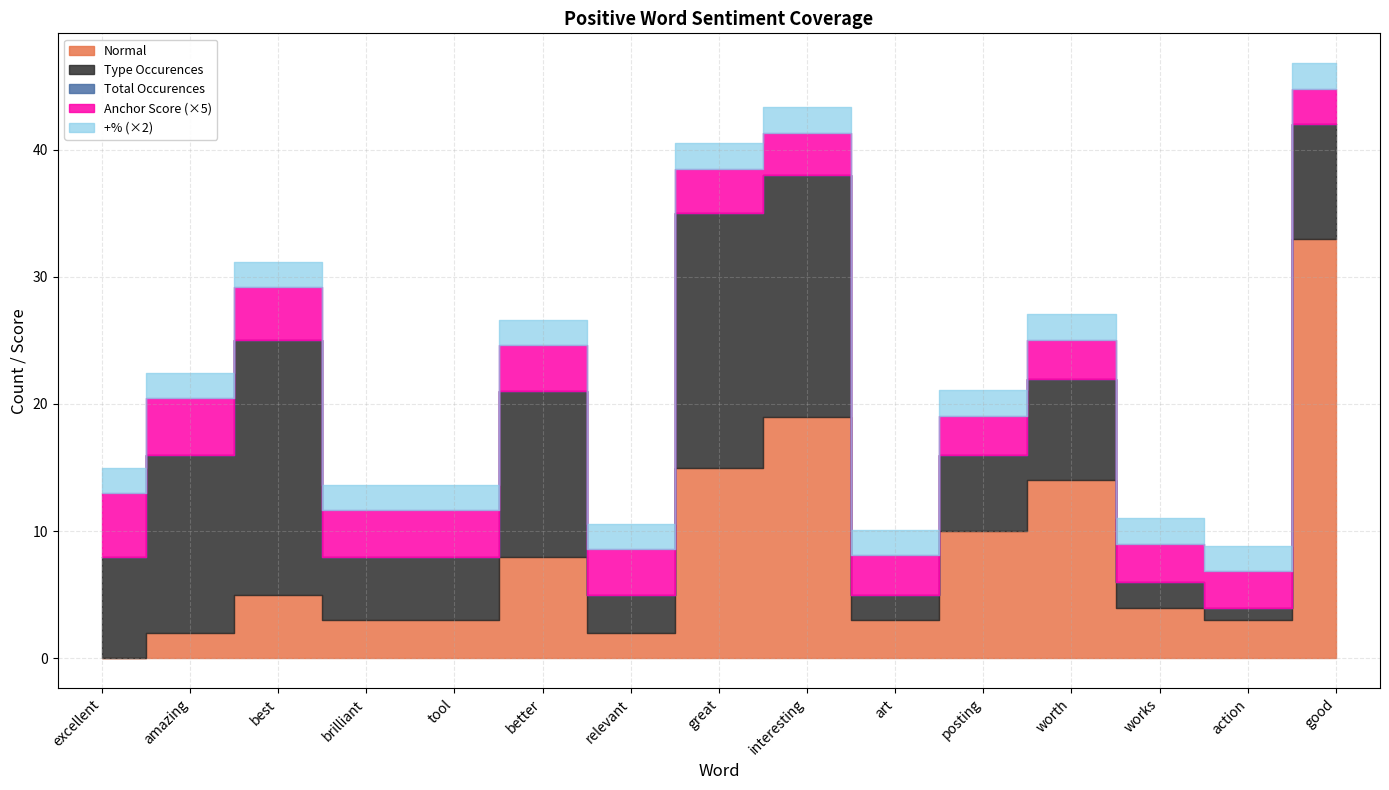

Where is the first local maximum for normal?

best